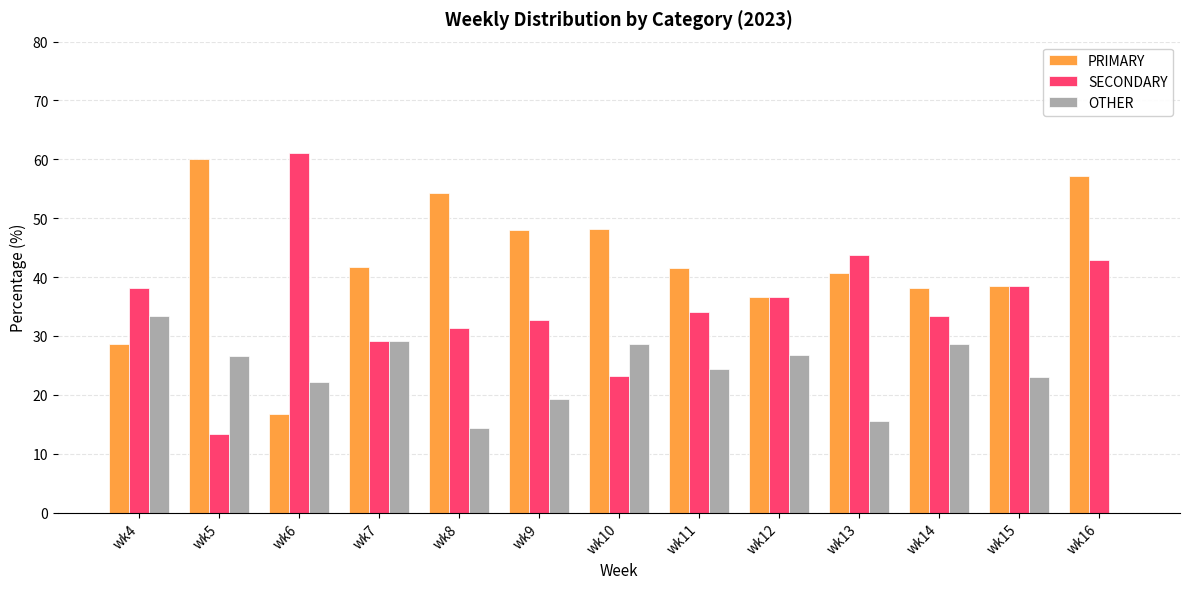

What are all the series names shown in the legend?

PRIMARY, SECONDARY, OTHER